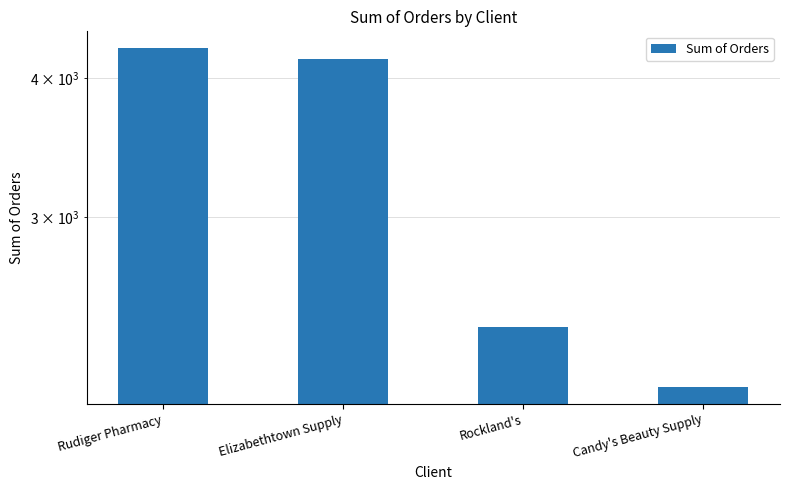

Which label corresponds to the largest value in the chart?

Rudiger Pharmacy